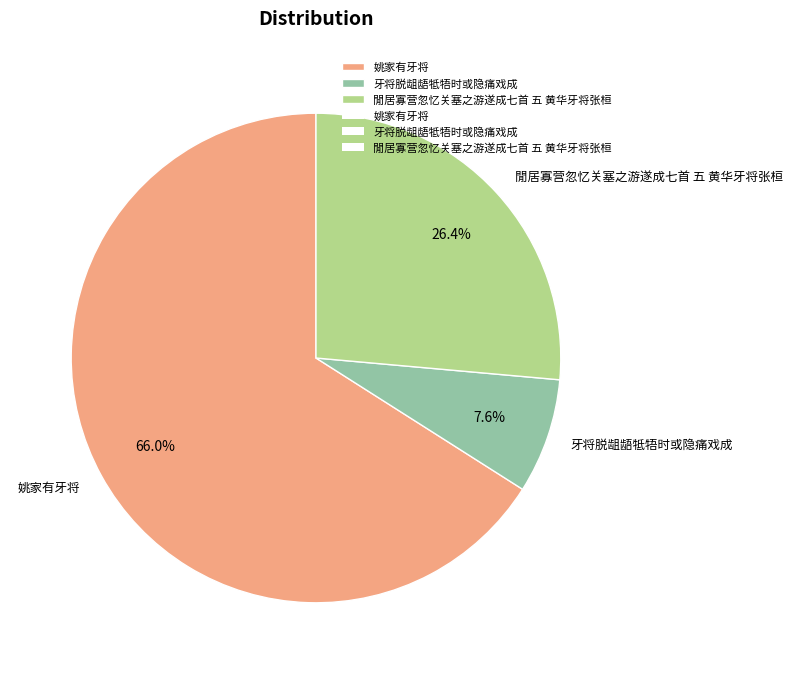

Is 姚家有牙将 the majority of the pie?

Yes